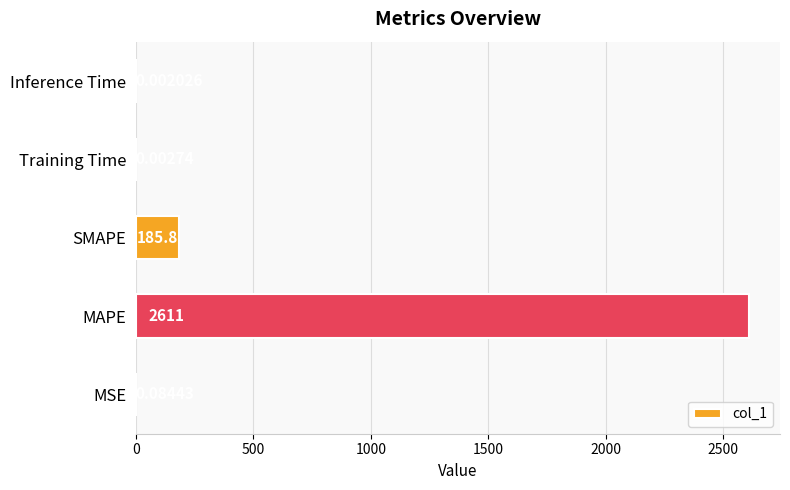

What is the sum of all values?

2797.4